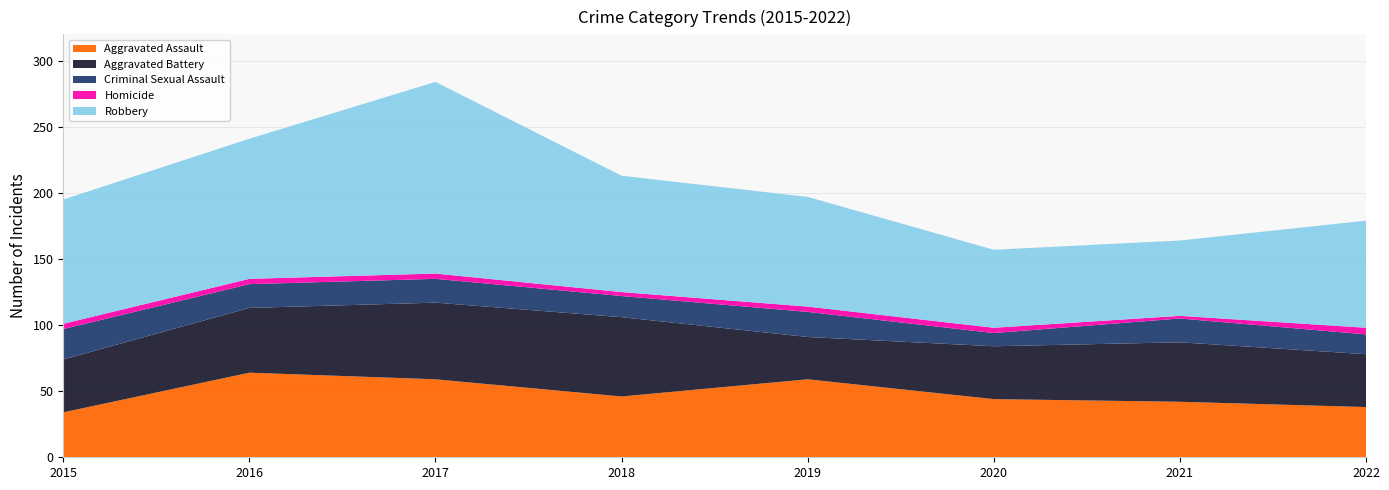

Reading left to right, list all the values displayed in this chart.

Aggravated Assault: 2015=34	2016=64	2017=59	2018=46	2019=59	2020=44	2021=42	2022=38
Aggravated Battery: 2015=40	2016=49	2017=58	2018=60	2019=32	2020=40	2021=45	2022=40
Criminal Sexual Assault: 2015=23	2016=18	2017=18	2018=16	2019=19	2020=10	2021=18	2022=15
Homicide: 2015=4	2016=4	2017=4	2018=3	2019=4	2020=4	2021=2	2022=5
Robbery: 2015=94	2016=106	2017=145	2018=88	2019=83	2020=59	2021=57	2022=81